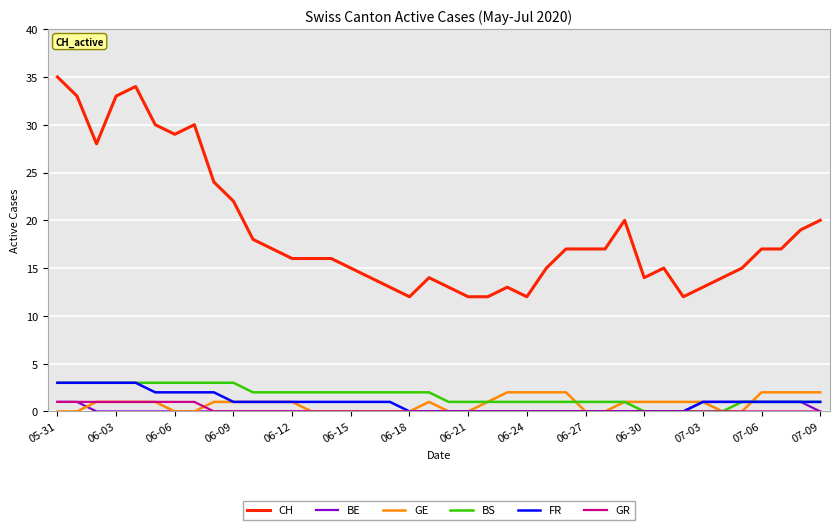

True or false: CH and BE cross at least once.

False